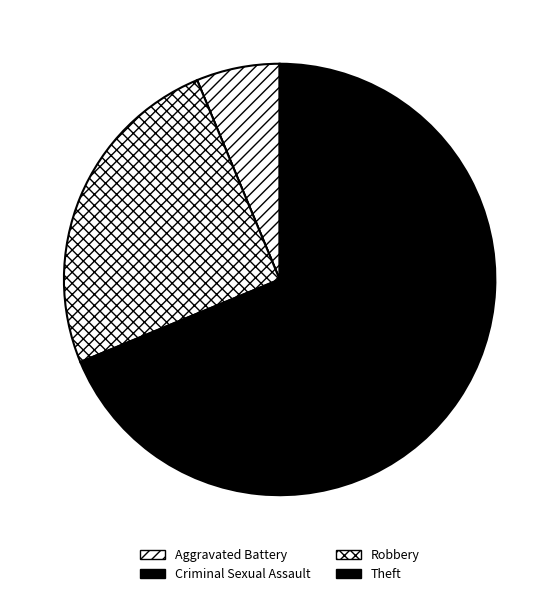

How many slices are in this pie chart?

4